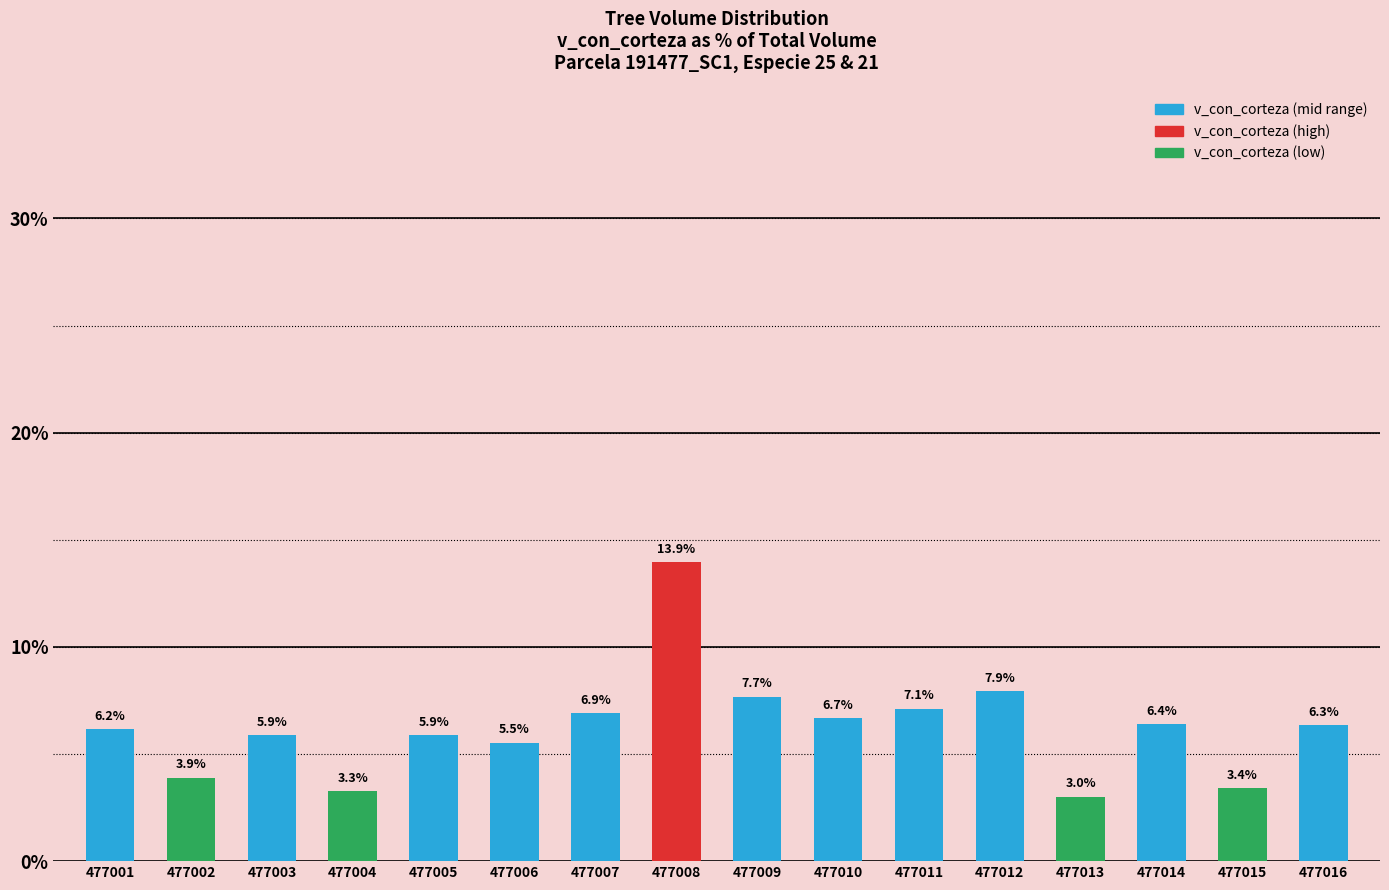

Reading left to right, what are all the values shown in this chart?

477001=6.2	477002=3.9	477003=5.9	477004=3.3	477005=5.9	477006=5.5	477007=6.9	477008=13.9	477009=7.7	477010=6.7	477011=7.1	477012=7.9	477013=3.0	477014=6.4	477015=3.4	477016=6.3